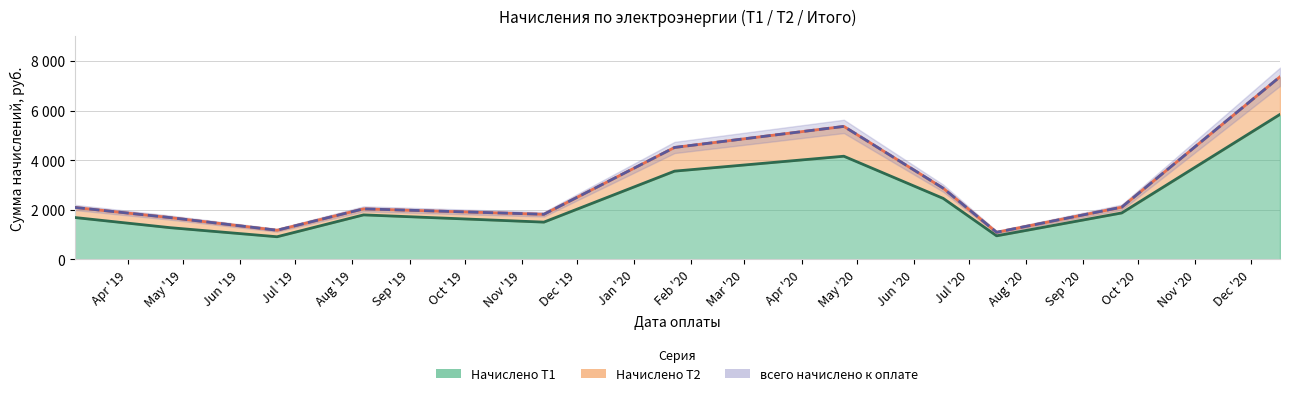

What is the lowest value of the всего начислено к оплате series?

1094.2